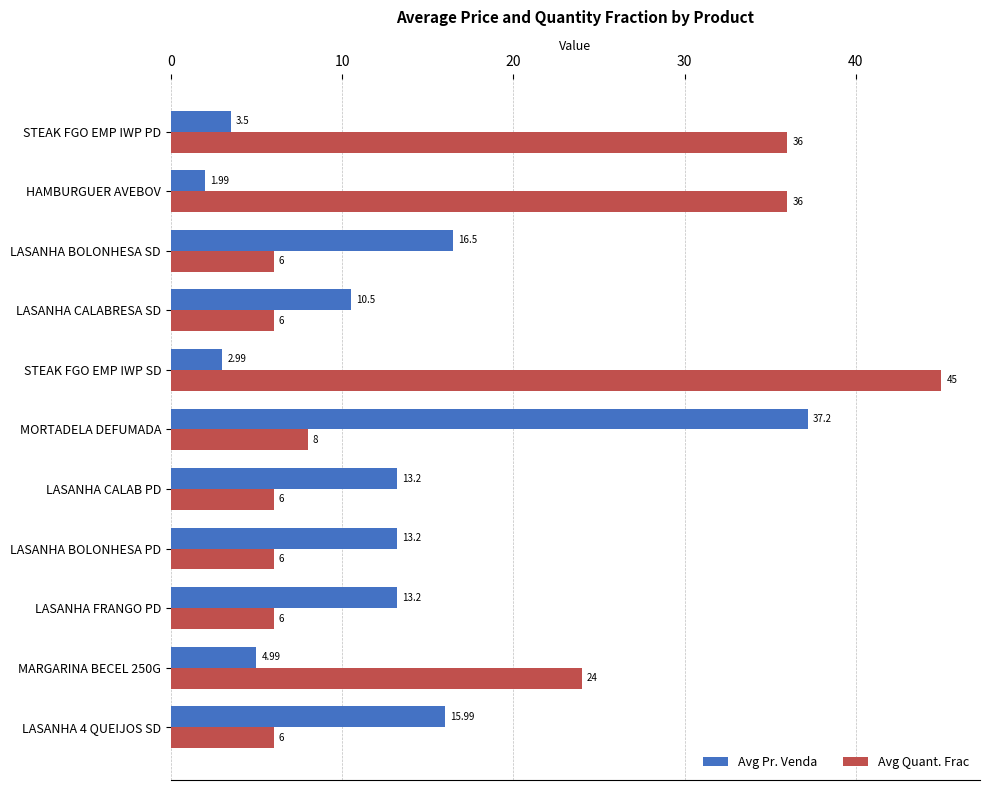

Count the number of data series in this chart.

2